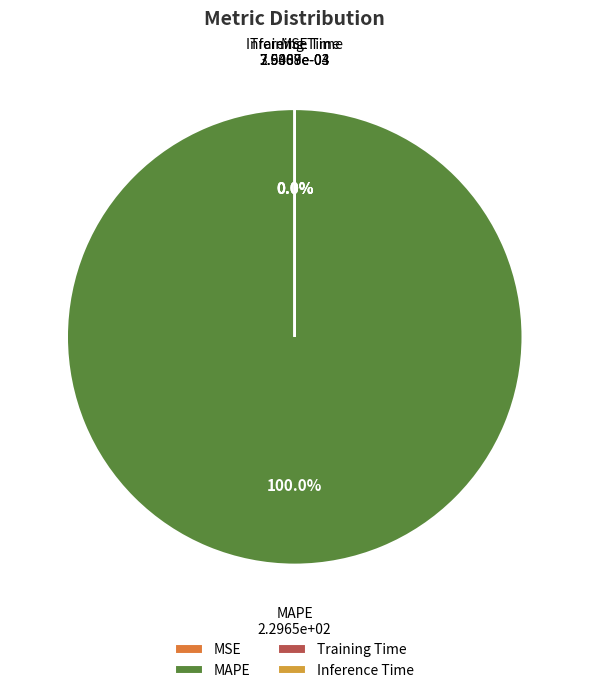

To the nearest percent, what is the average slice percentage?

25%